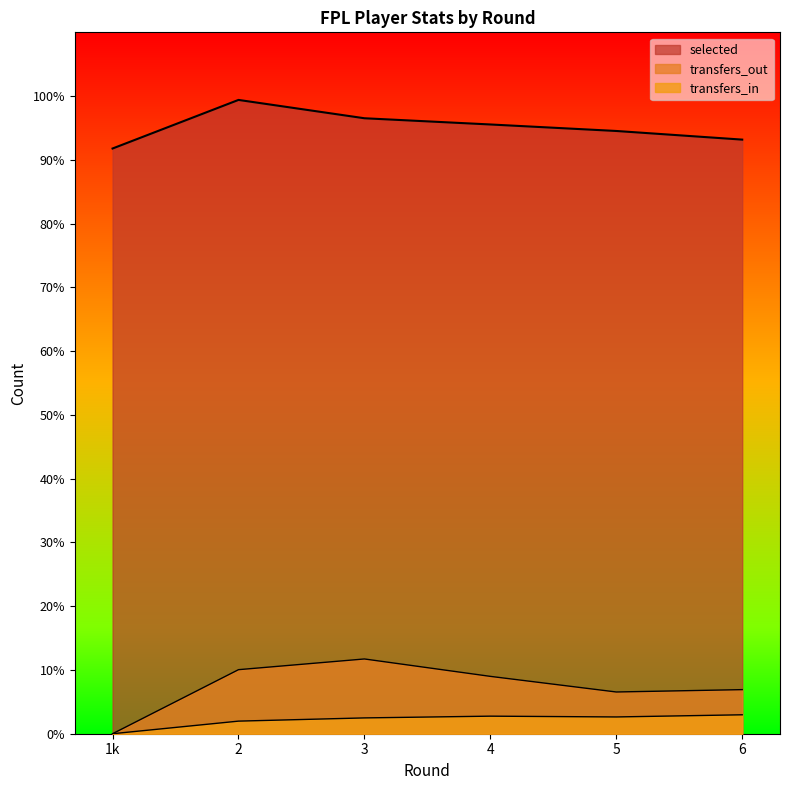

Does the chart display data point markers on the line(s)?

No